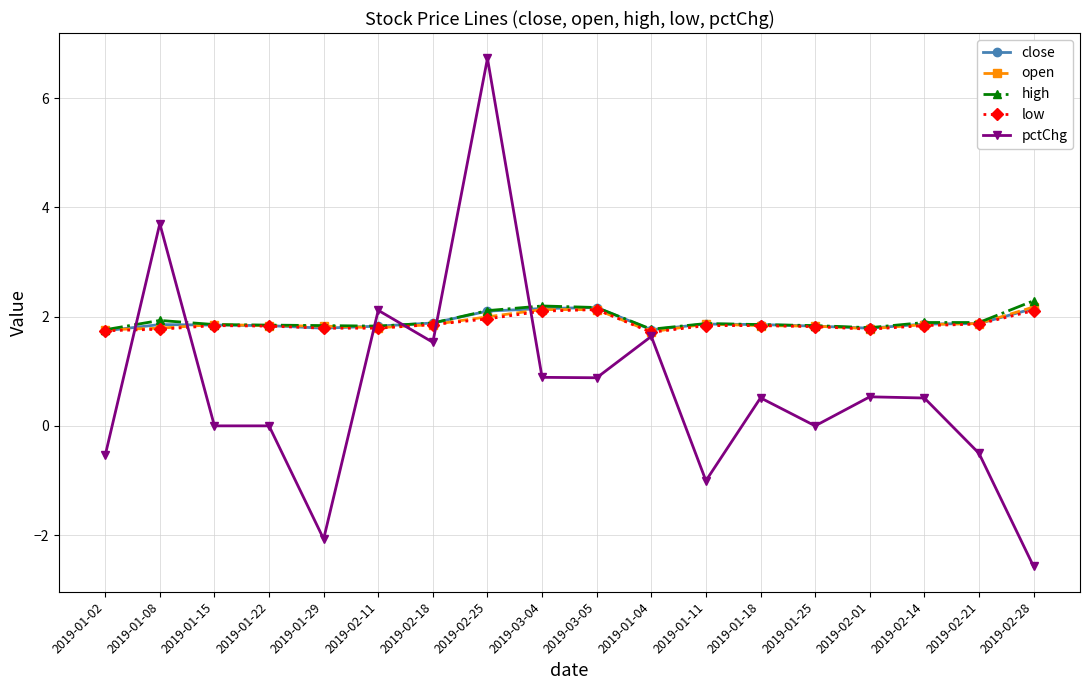

What is the label of the 15th point from the left?

2019-02-01